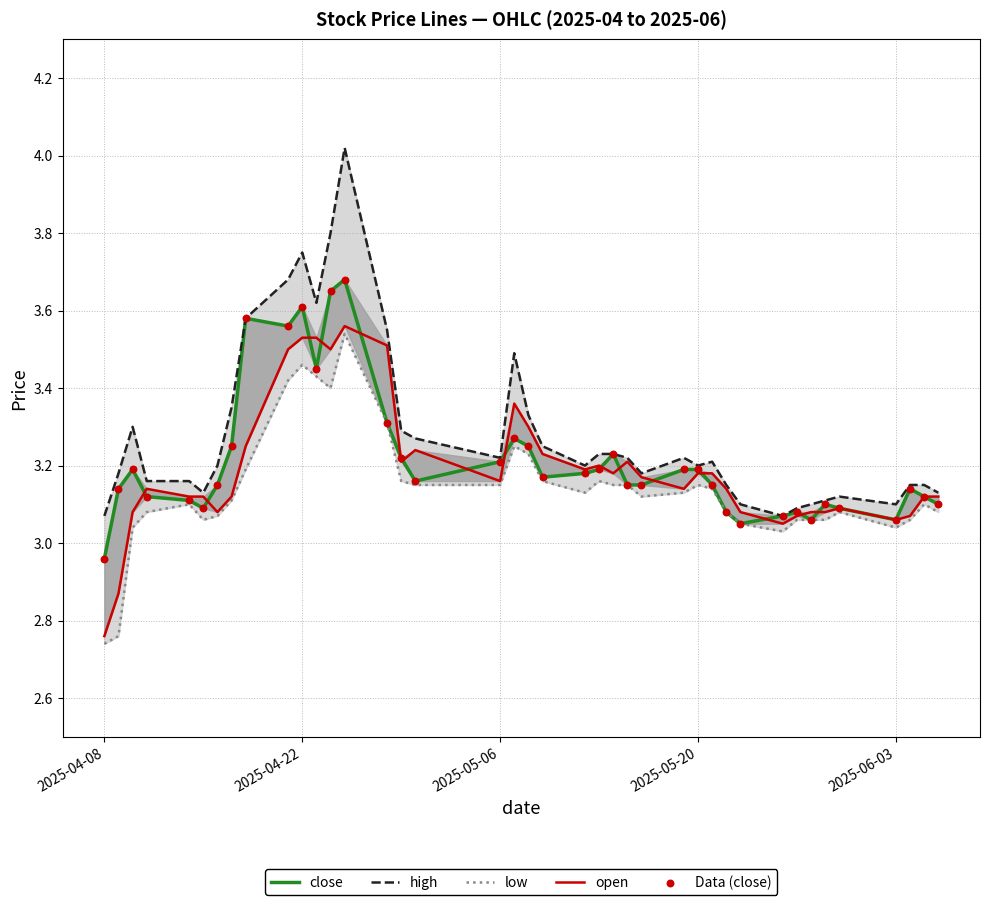

At how many categories does at least one series exceed 3?

40